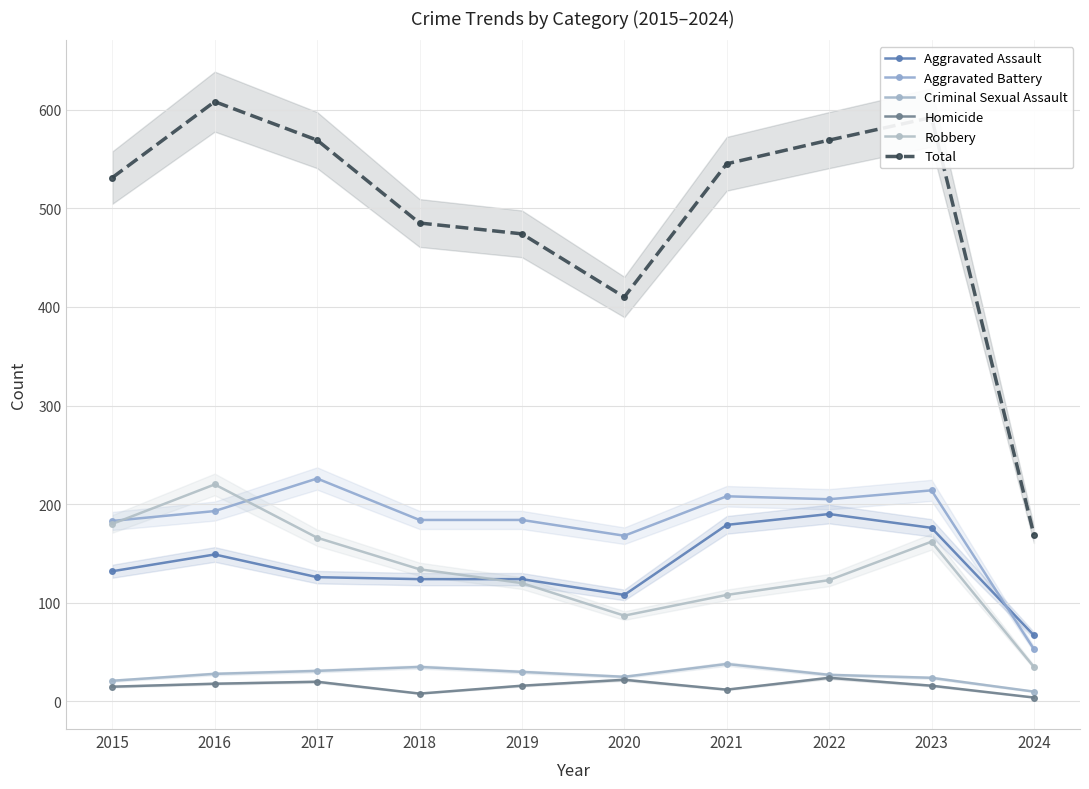

What is the maximum value shown in the chart?

608